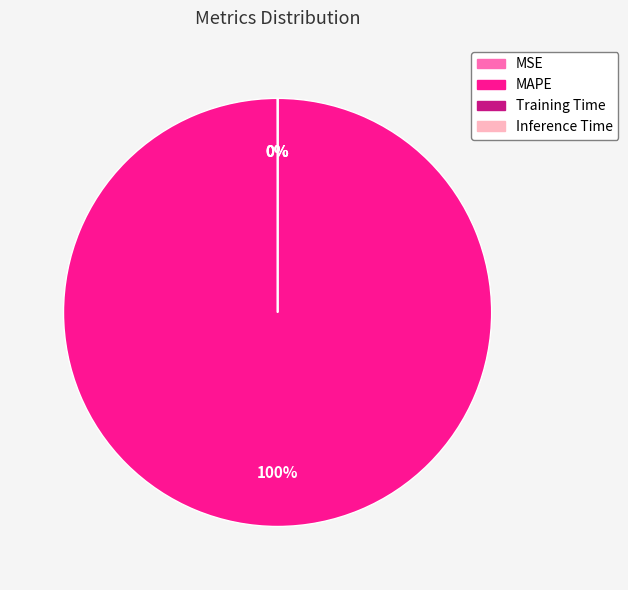

Which category has the biggest portion of the pie?

MAPE